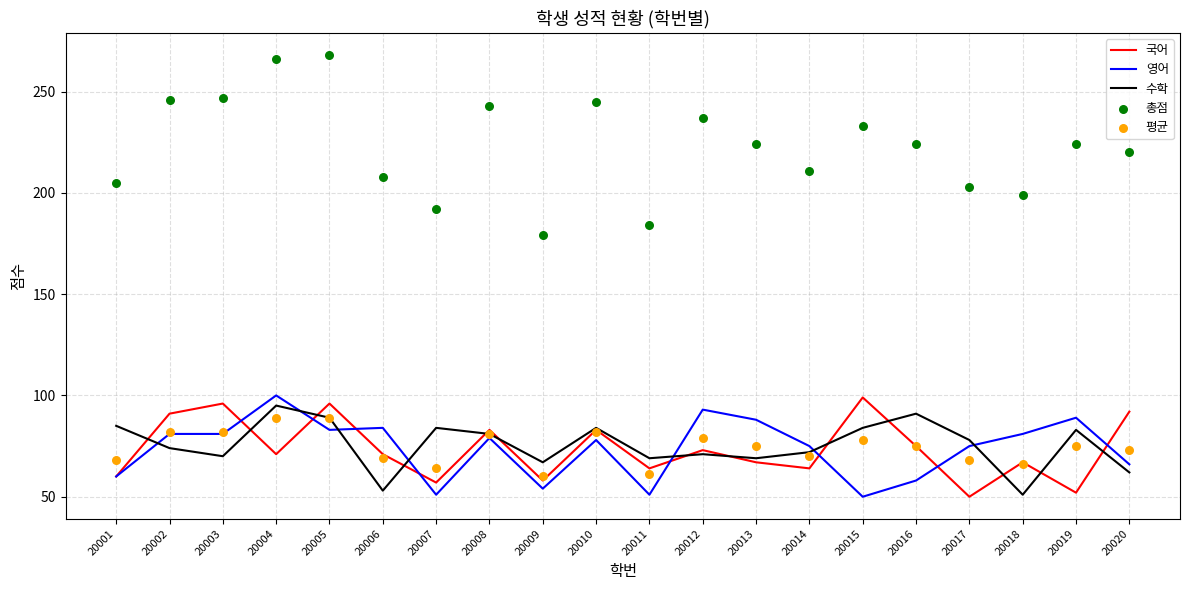

Which series has the largest total across all categories?

총점